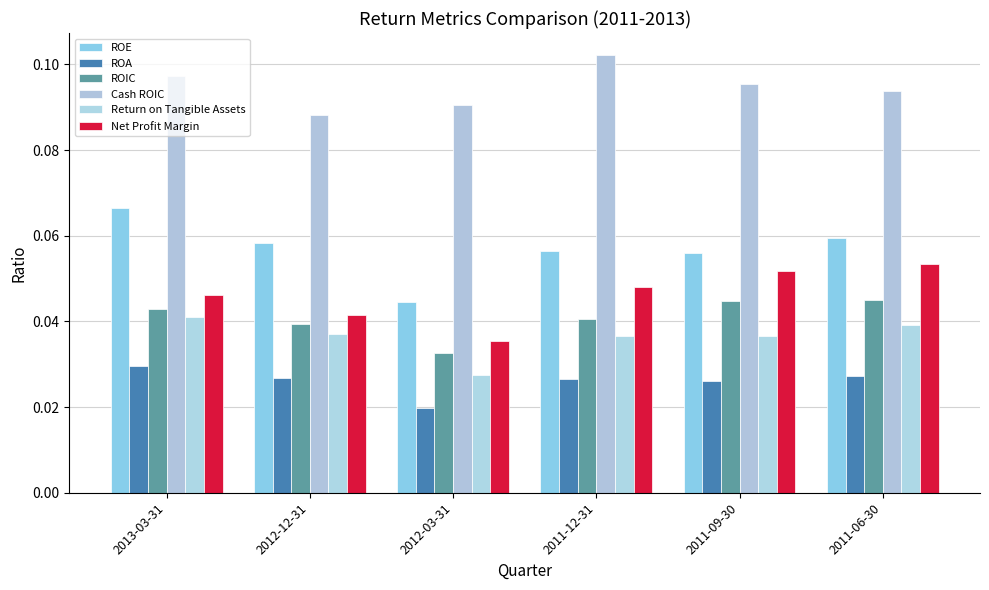

Does the chart contain any negative values?

No